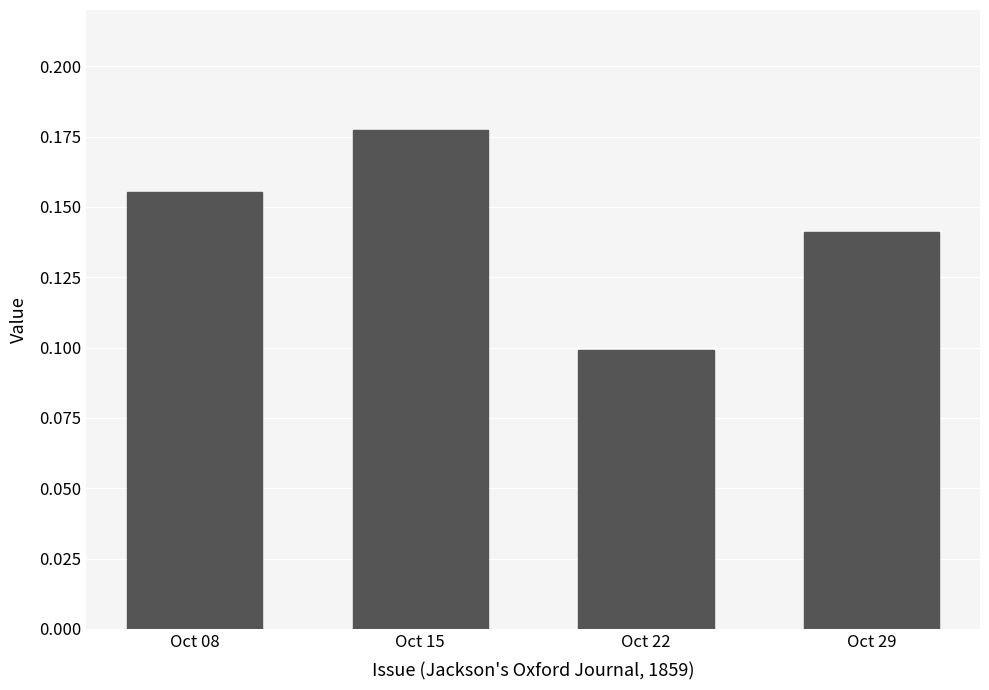

Count the number of categories in the chart.

4